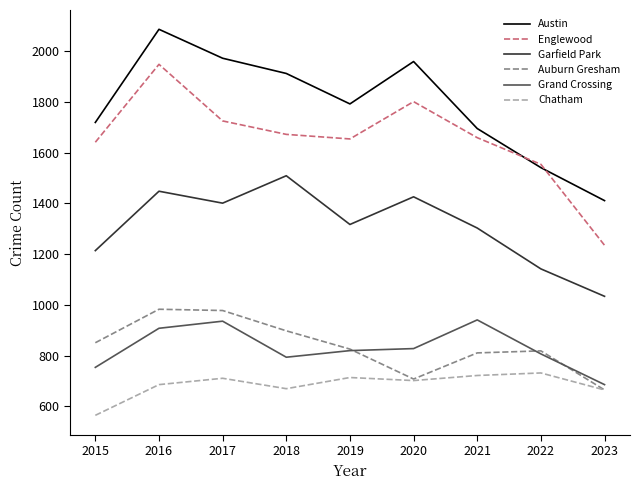

At 2016, list the series in order from smallest to largest.

Chatham, Grand Crossing, Auburn Gresham, Garfield Park, Englewood, Austin